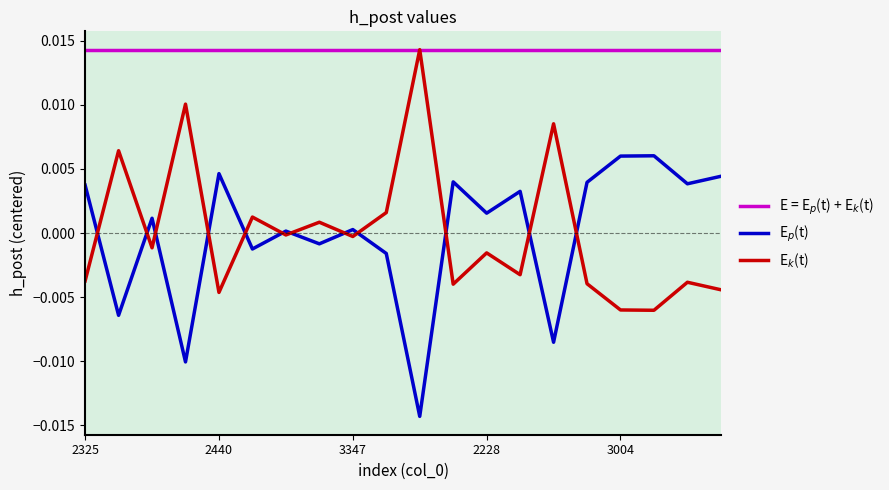

At which category does the chart reach its minimum across all series?

3570